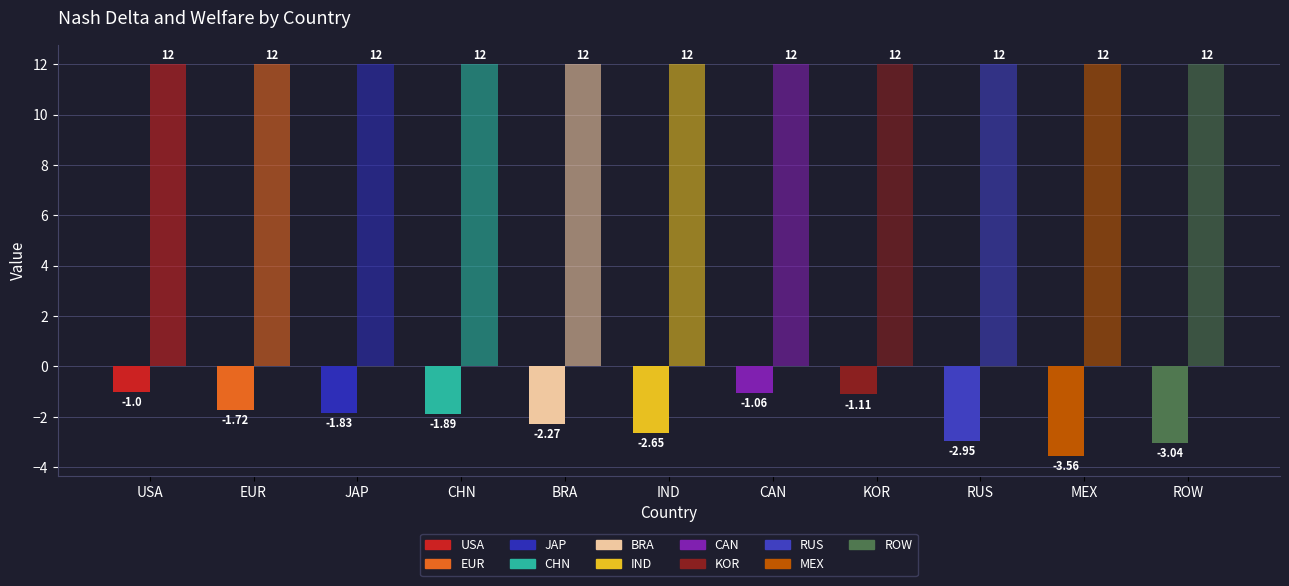

Which series has the largest total across all categories?

delta